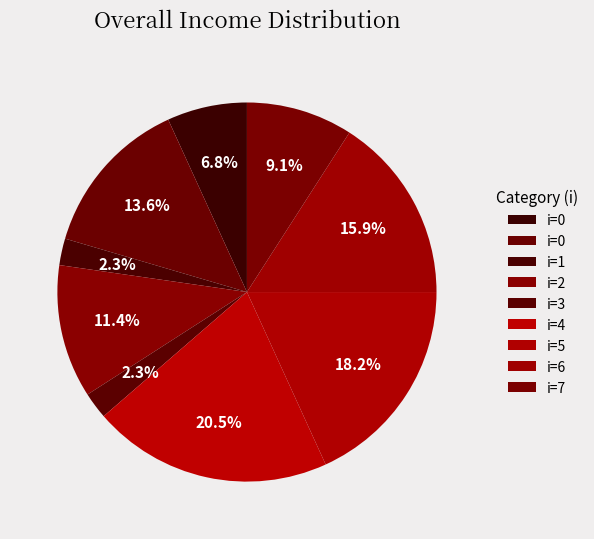

Count the number of slices in the pie.

9